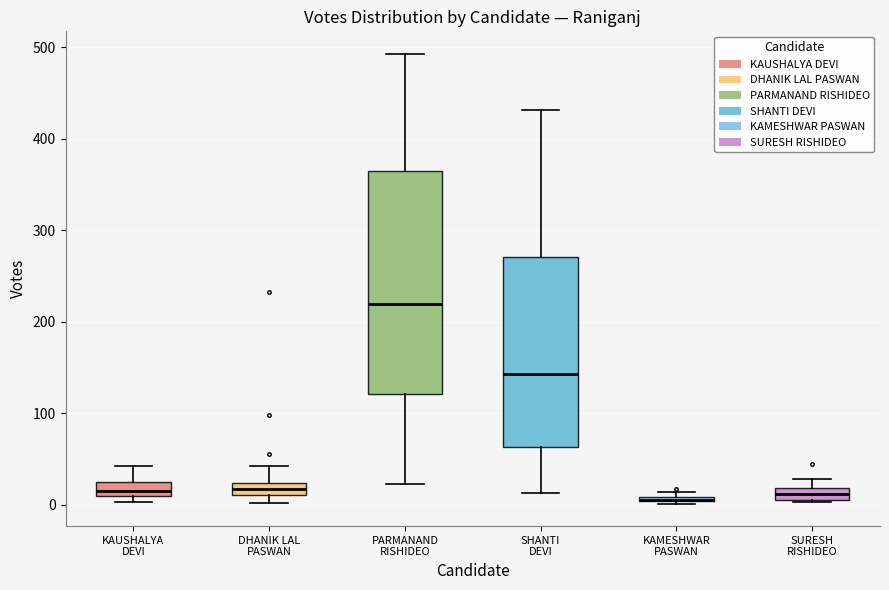

Where does the upper whisker of the box for DHANIK LAL PASWAN end on the y-axis? The values are not printed on the chart, so give them approximately, as read against the axis.

40